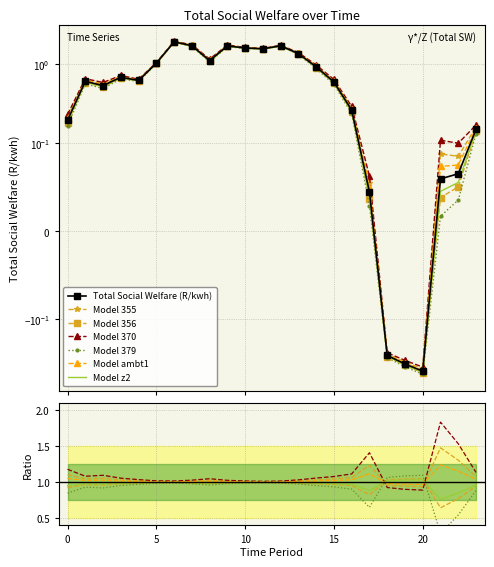

What is the sum of the values at 21 and 23?

0.2